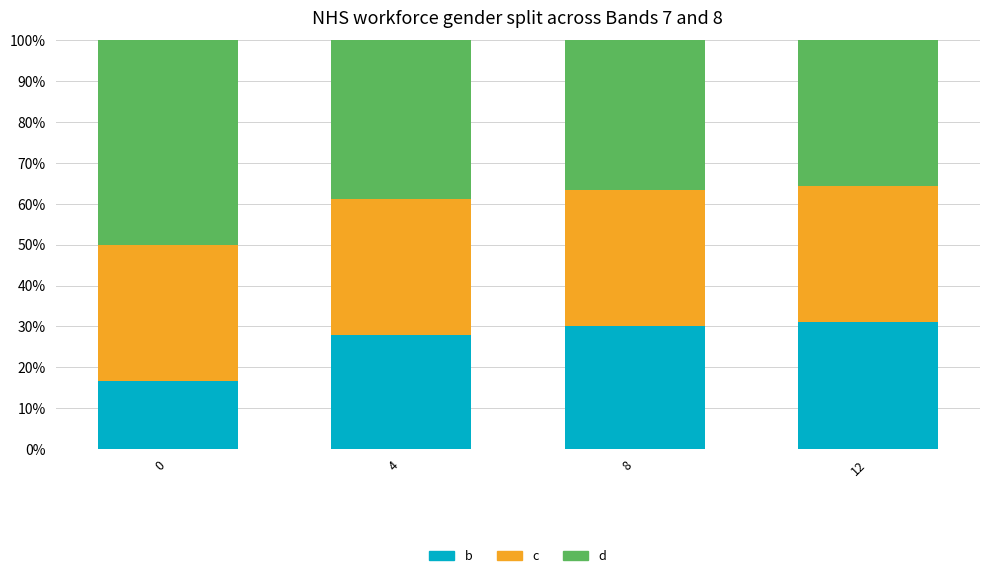

At how many categories does at least one series exceed 0?

4